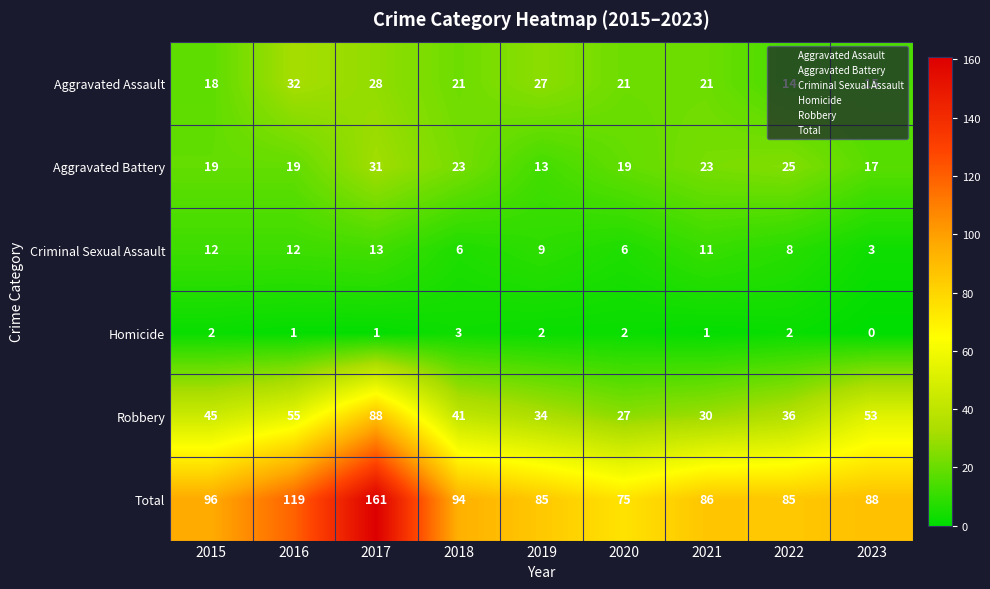

At 2017, list the series in order from smallest to largest.

Homicide, Criminal Sexual Assault, Aggravated Assault, Aggravated Battery, Robbery, Total